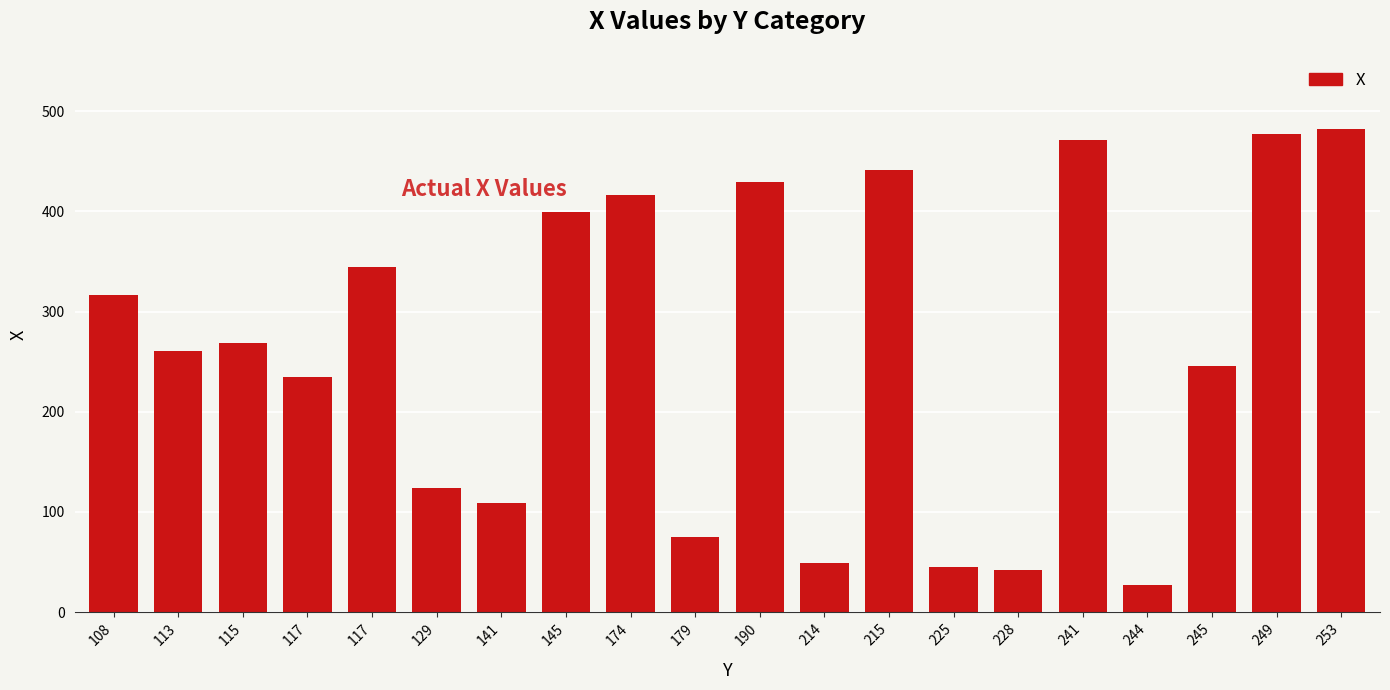

What is the difference between the values at 215 and 225?

396